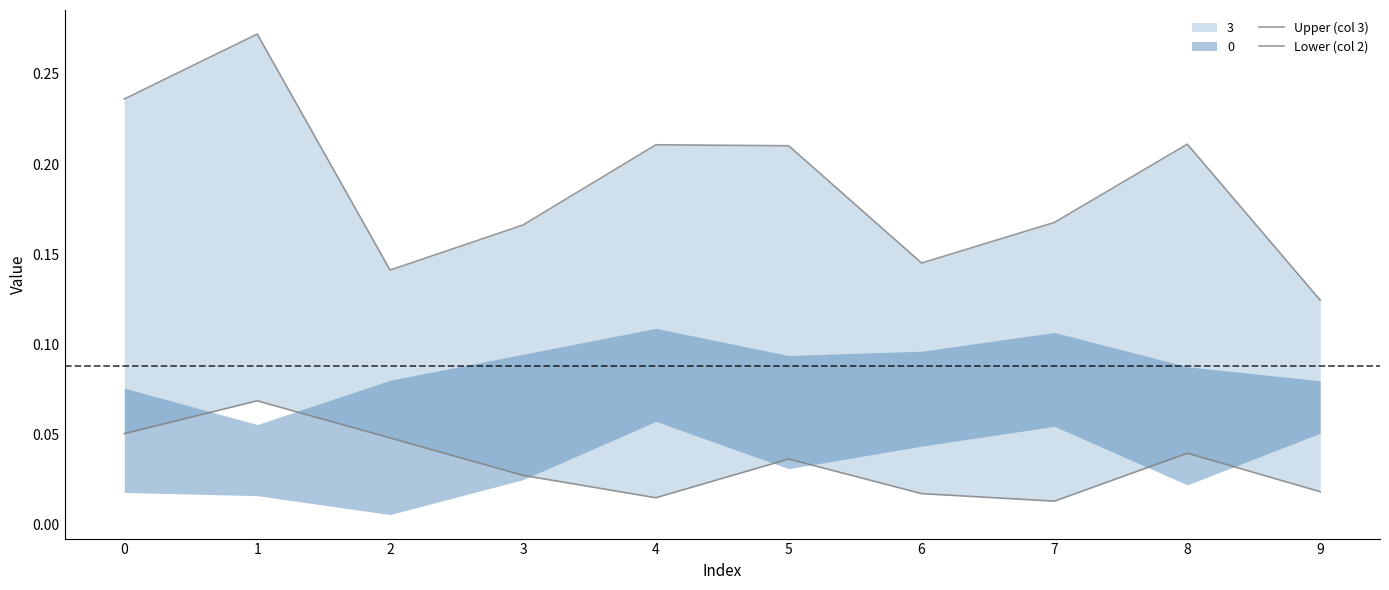

True or false: Lower (col 2) has more than 0 points higher than both neighbors.

True